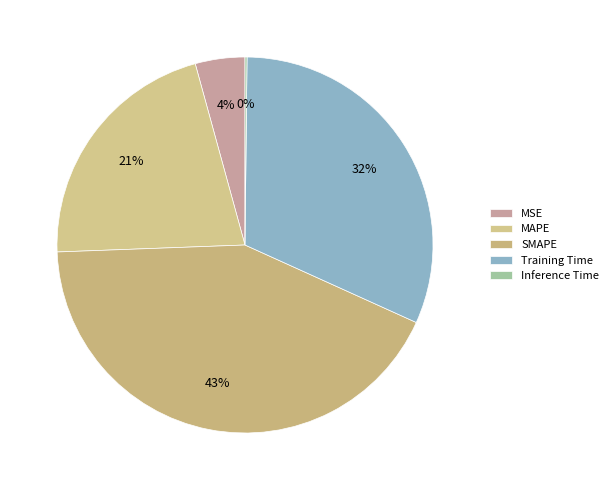

To the nearest percent, what portion does SMAPE represent?

43%